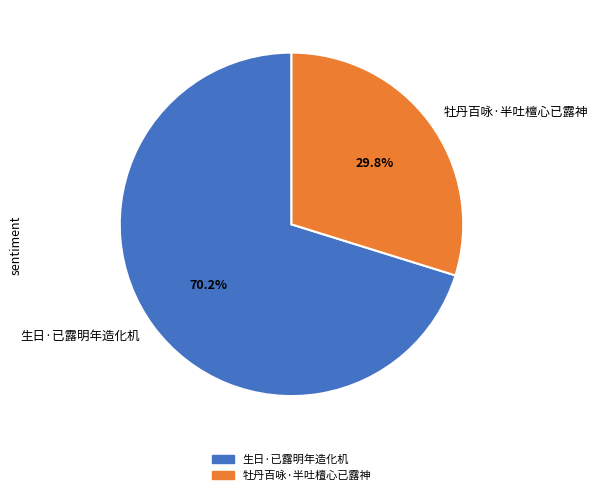

Which has a higher value, 牡丹百咏·半吐檀心已露神 or 生日·已露明年造化机?

生日·已露明年造化机